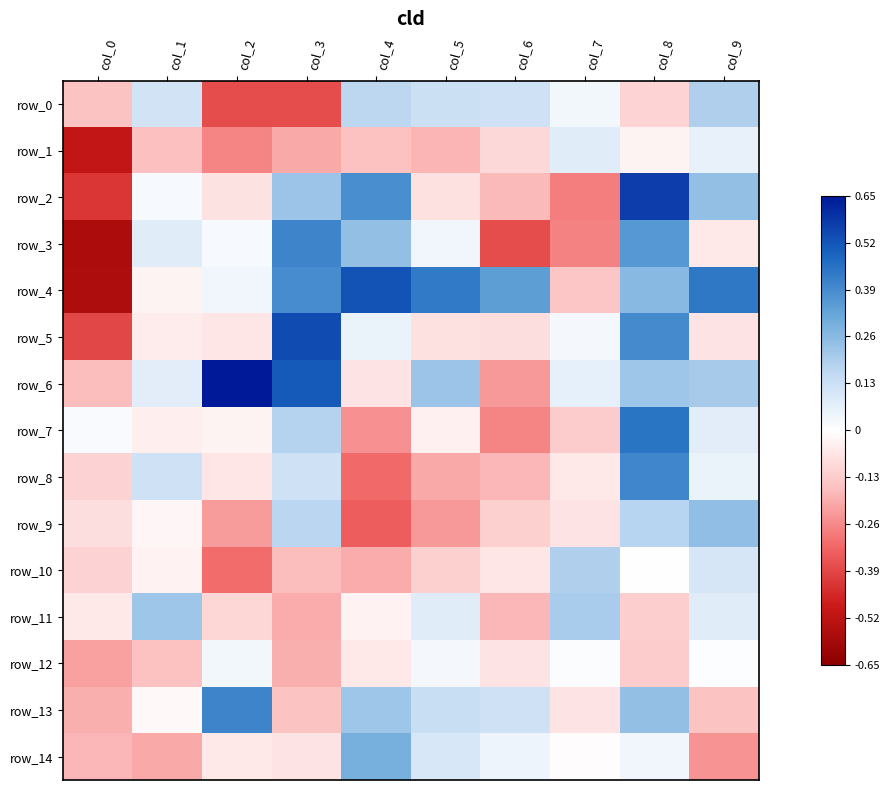

Which category has the highest value in the row_5 series?

col_3